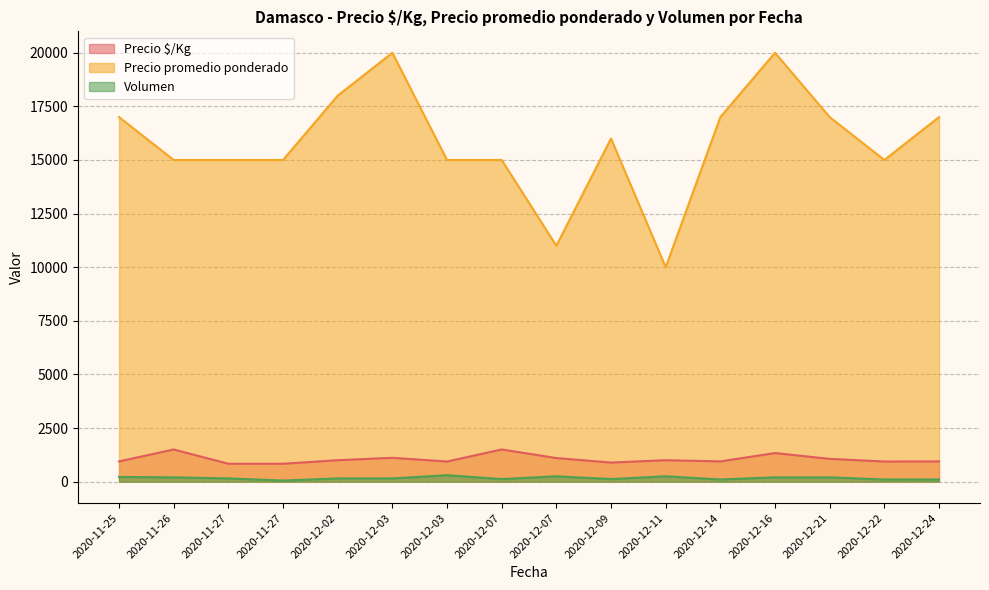

True or false: Precio $/Kg and Volumen cross at least once.

False